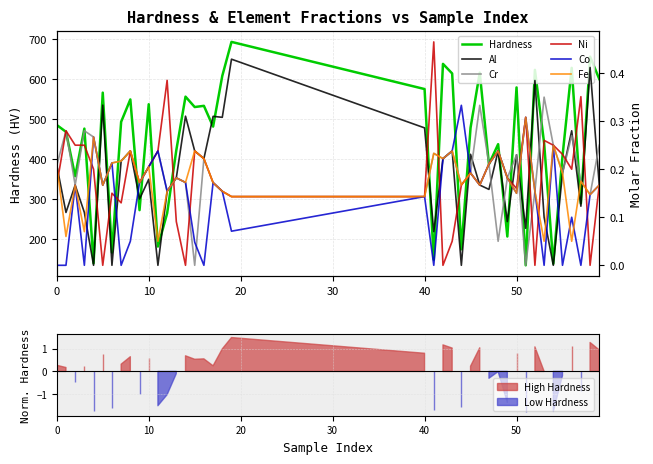

True or false: Hardness has a value of 782 at 50.

False